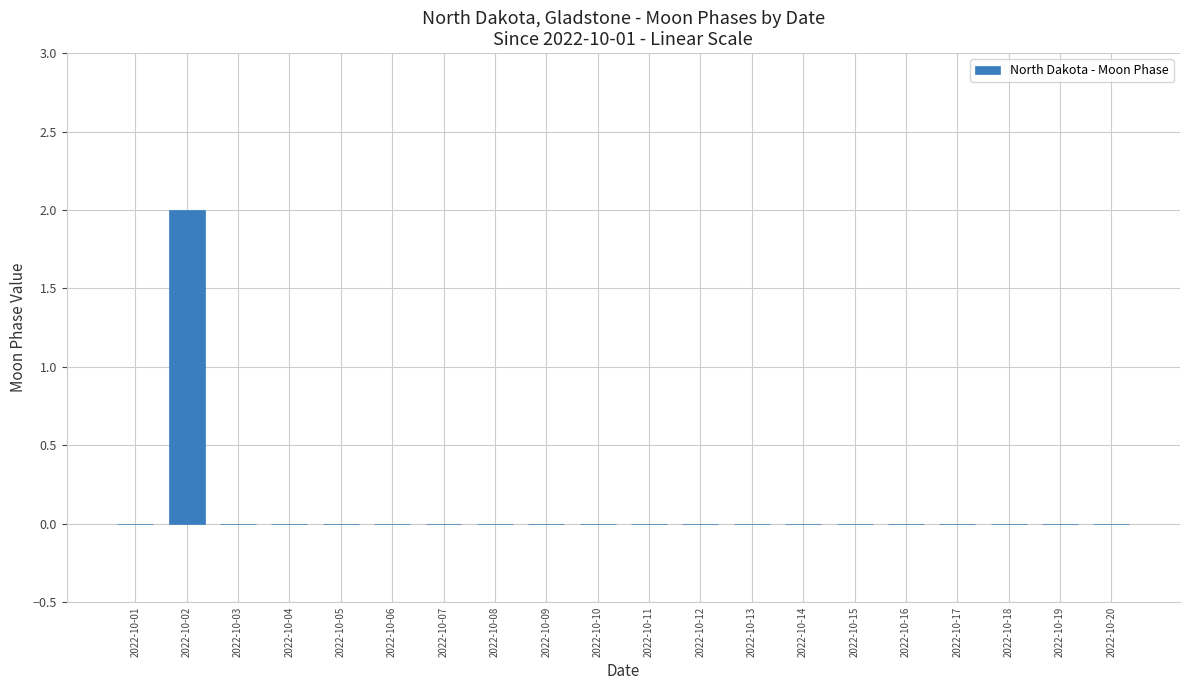

The value at 2022-10-08 is 0. True or false?

True